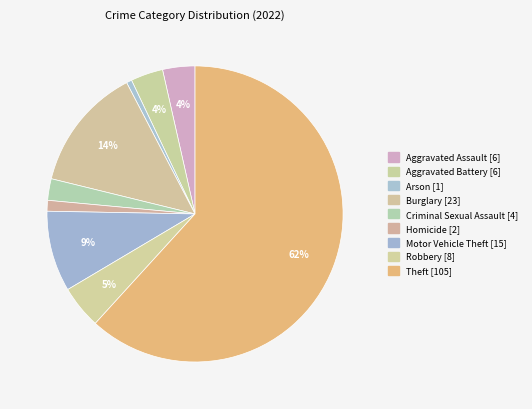

To the nearest percent, what percentage of the pie is Arson?

1%